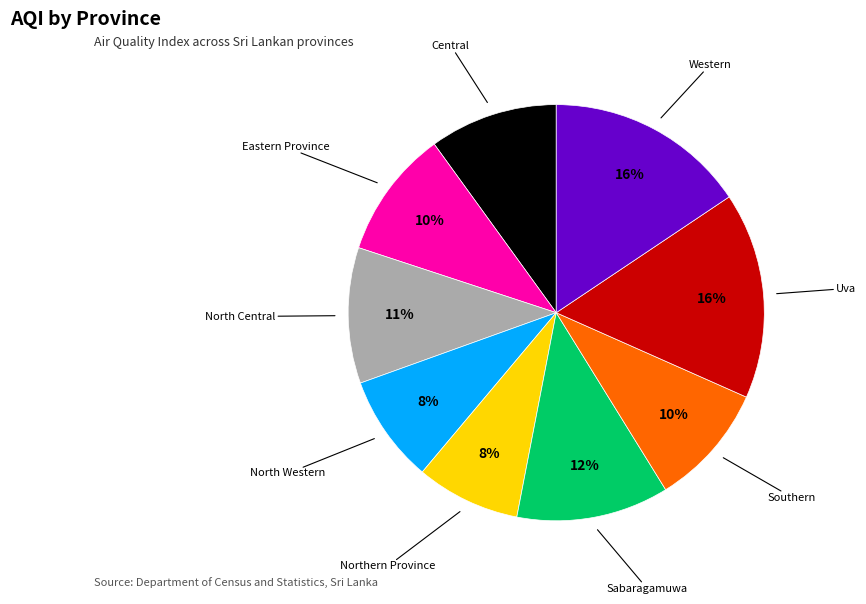

Does Eastern Province represent more than half of the total?

No